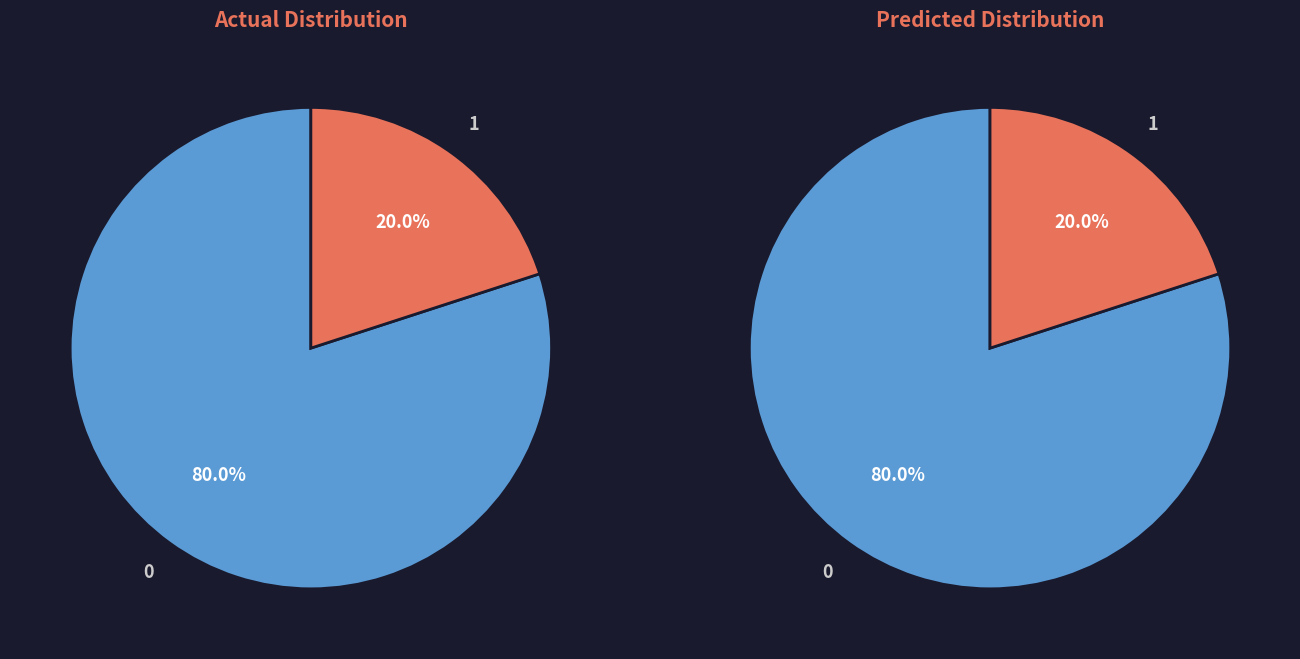

At Extension.url, list the series in order from largest to smallest.

actual, predicted